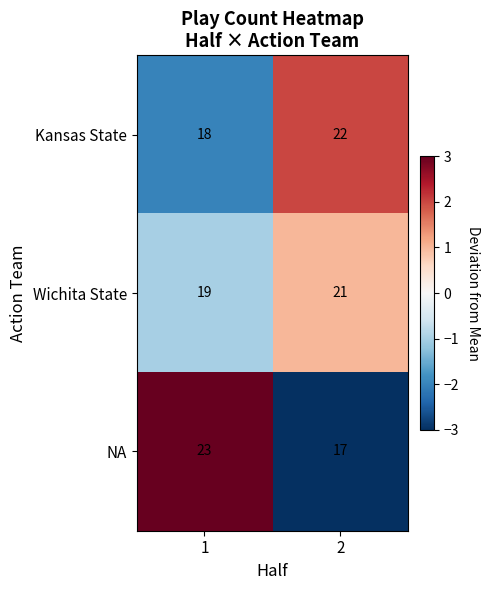

Reading left to right, transcribe all the data shown in this chart.

Kansas State: 18	22
Wichita State: 19	21
NA: 23	17